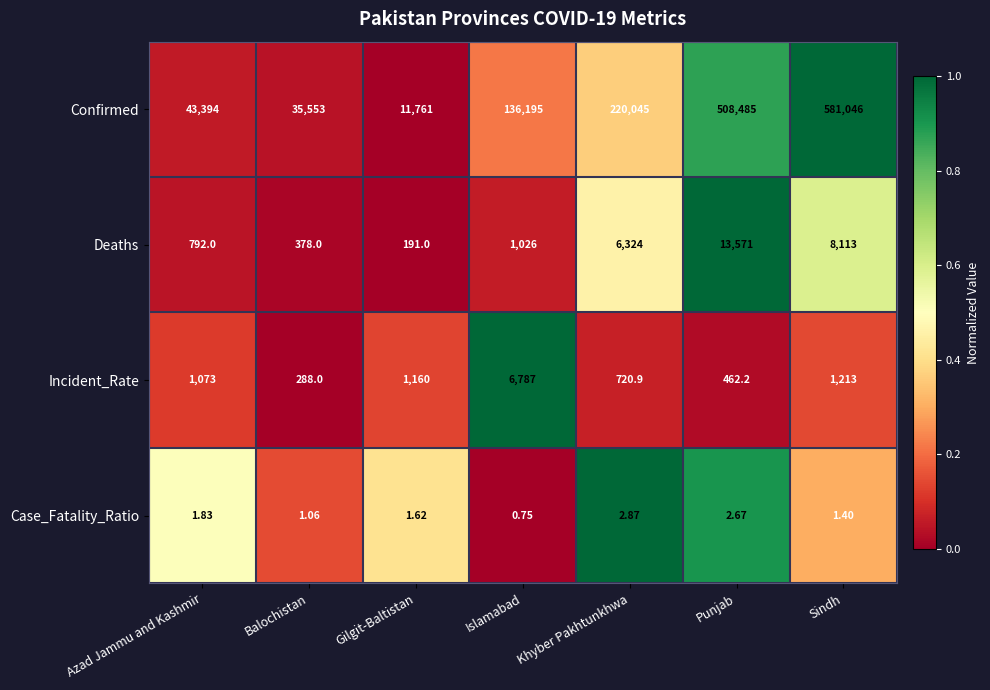

At which label is Confirmed closest to 296403?

Khyber Pakhtunkhwa